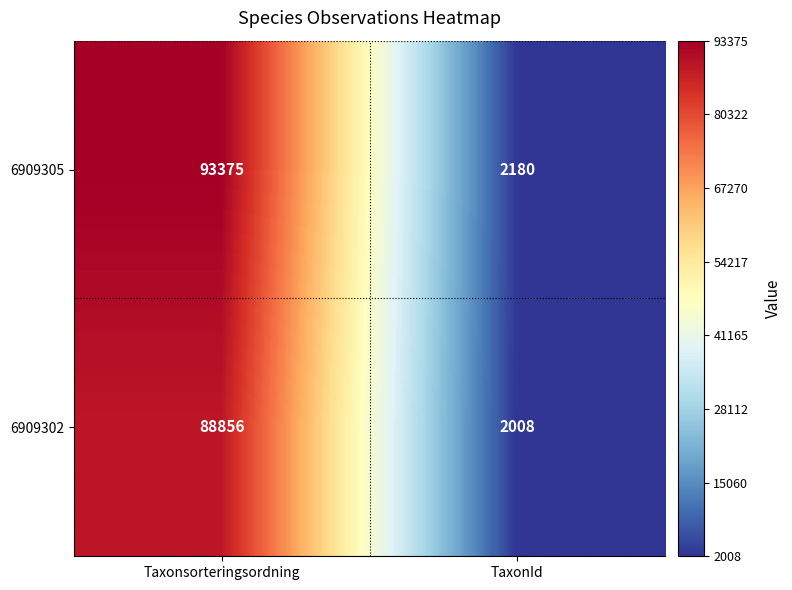

Reading left to right, extract all data points from this chart.

6909305: 93375	2180
6909302: 88856	2008